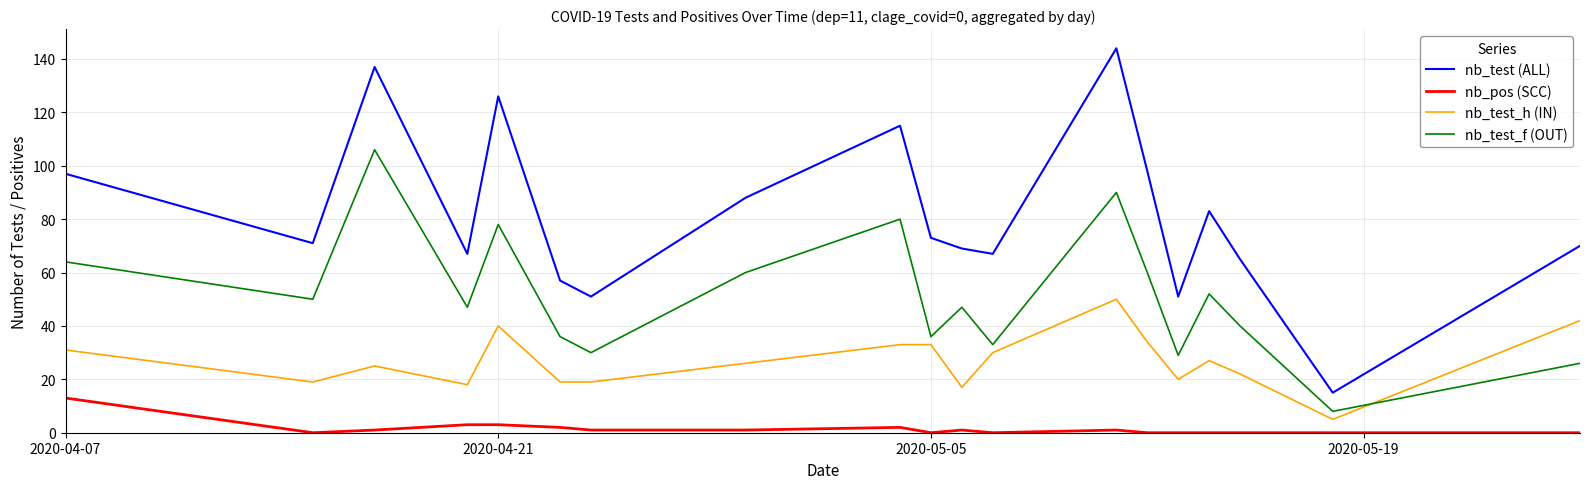

List the series in order of their peak value, highest first.

nb_test (ALL), nb_test_f (OUT), nb_test_h (IN), nb_pos (SCC)